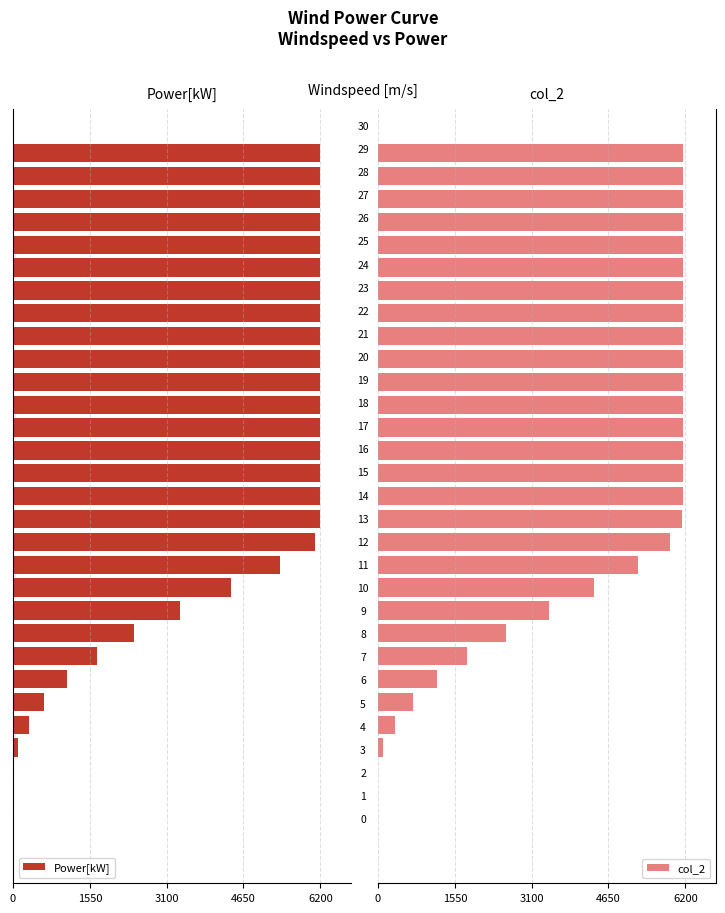

List the series in order of their overall mean, highest first.

col_2, Power[kW]